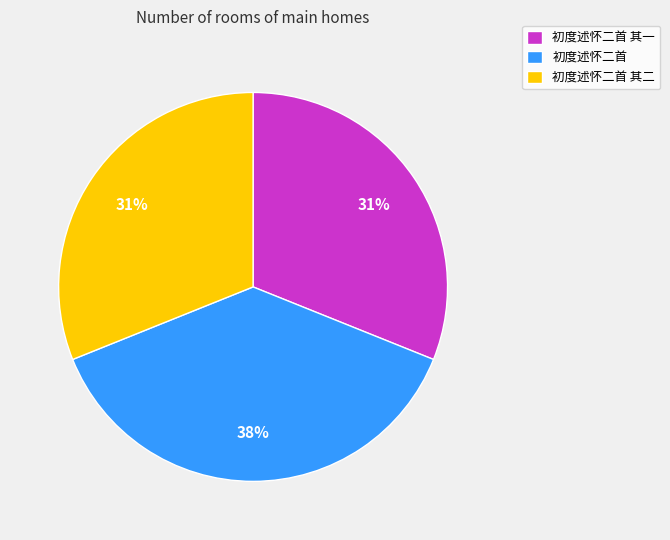

Which has a higher value, 初度述怀二首 or 初度述怀二首 其二?

初度述怀二首